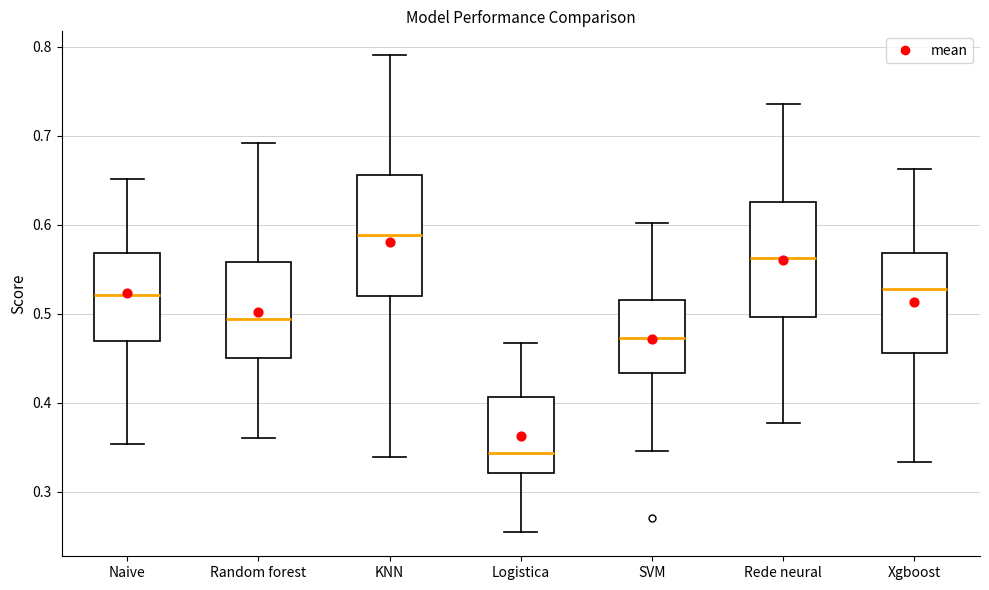

Where does the median line of the box for Naive sit on the y-axis? The values are not printed on the chart, so give them approximately, as read against the axis.

0.52